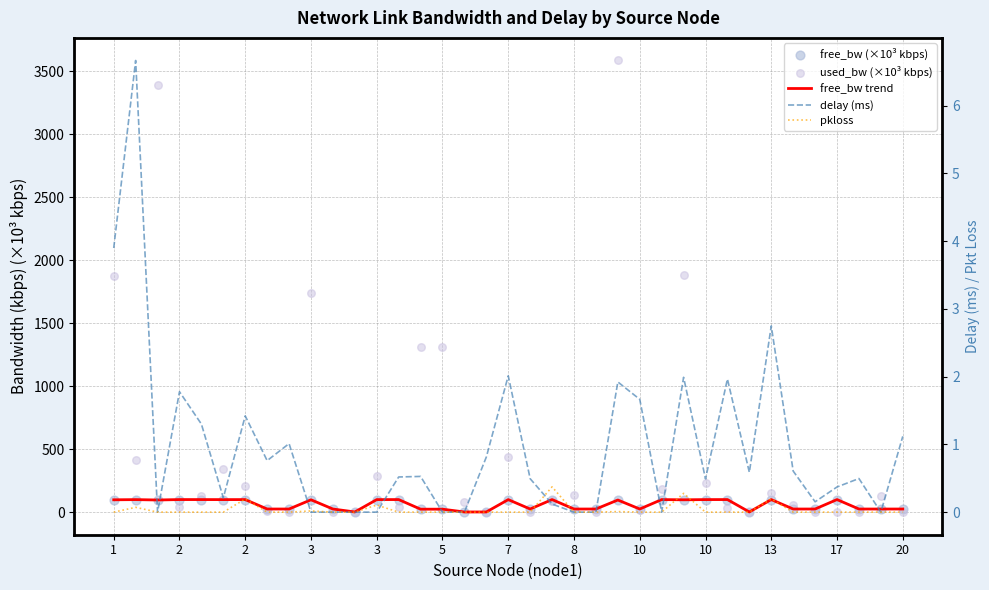

What are all the series names shown in the legend?

free_bw trend, free_bw (×10³ kbps), used_bw (×10³ kbps), delay (ms), pkloss